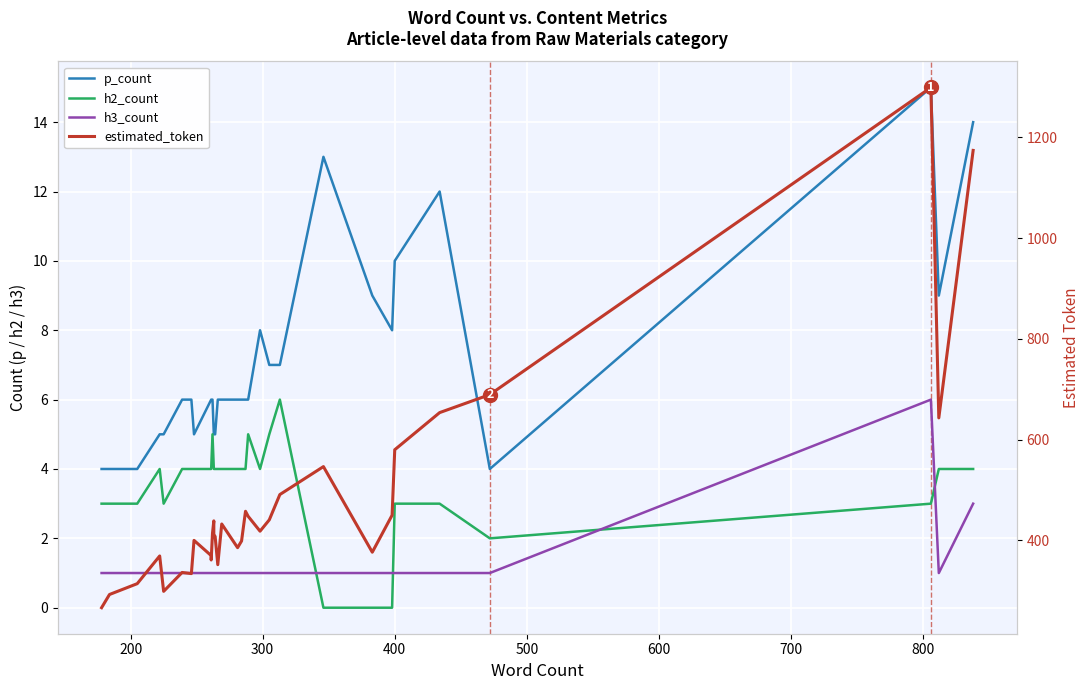

Which series has the largest total across all categories?

estimated_token